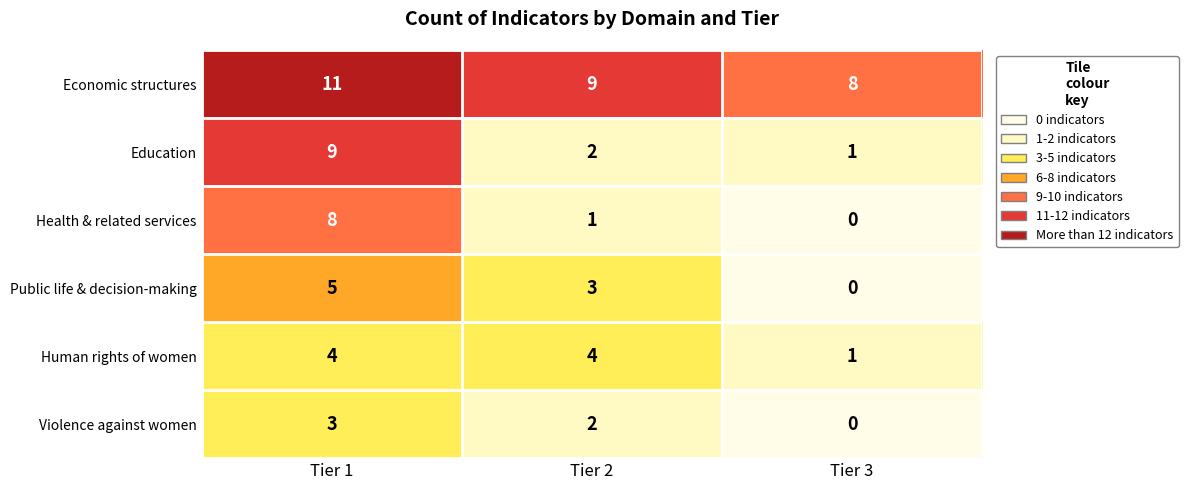

Where does the Violence against women series first go above 2?

Tier 1